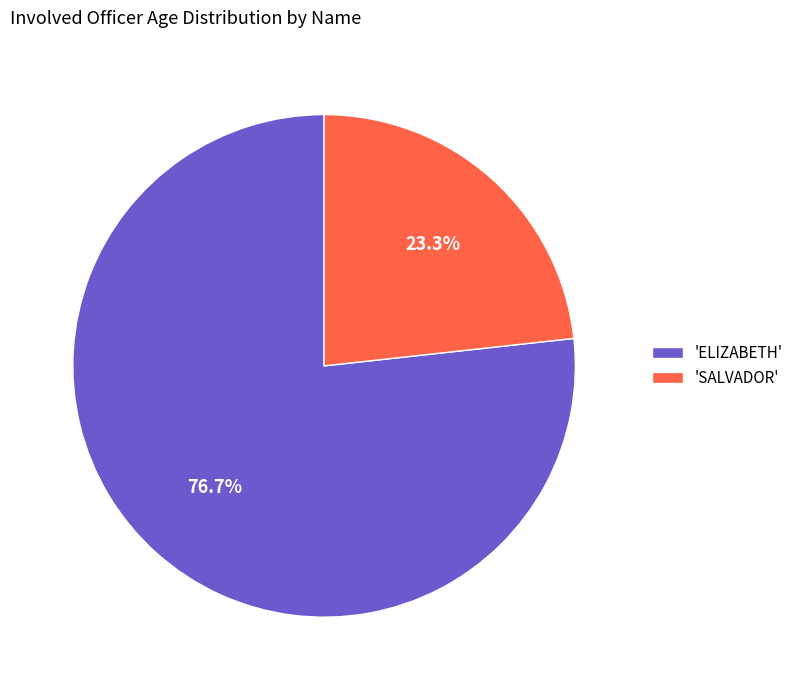

Which slice represents more than half of the pie?

'ELIZABETH'